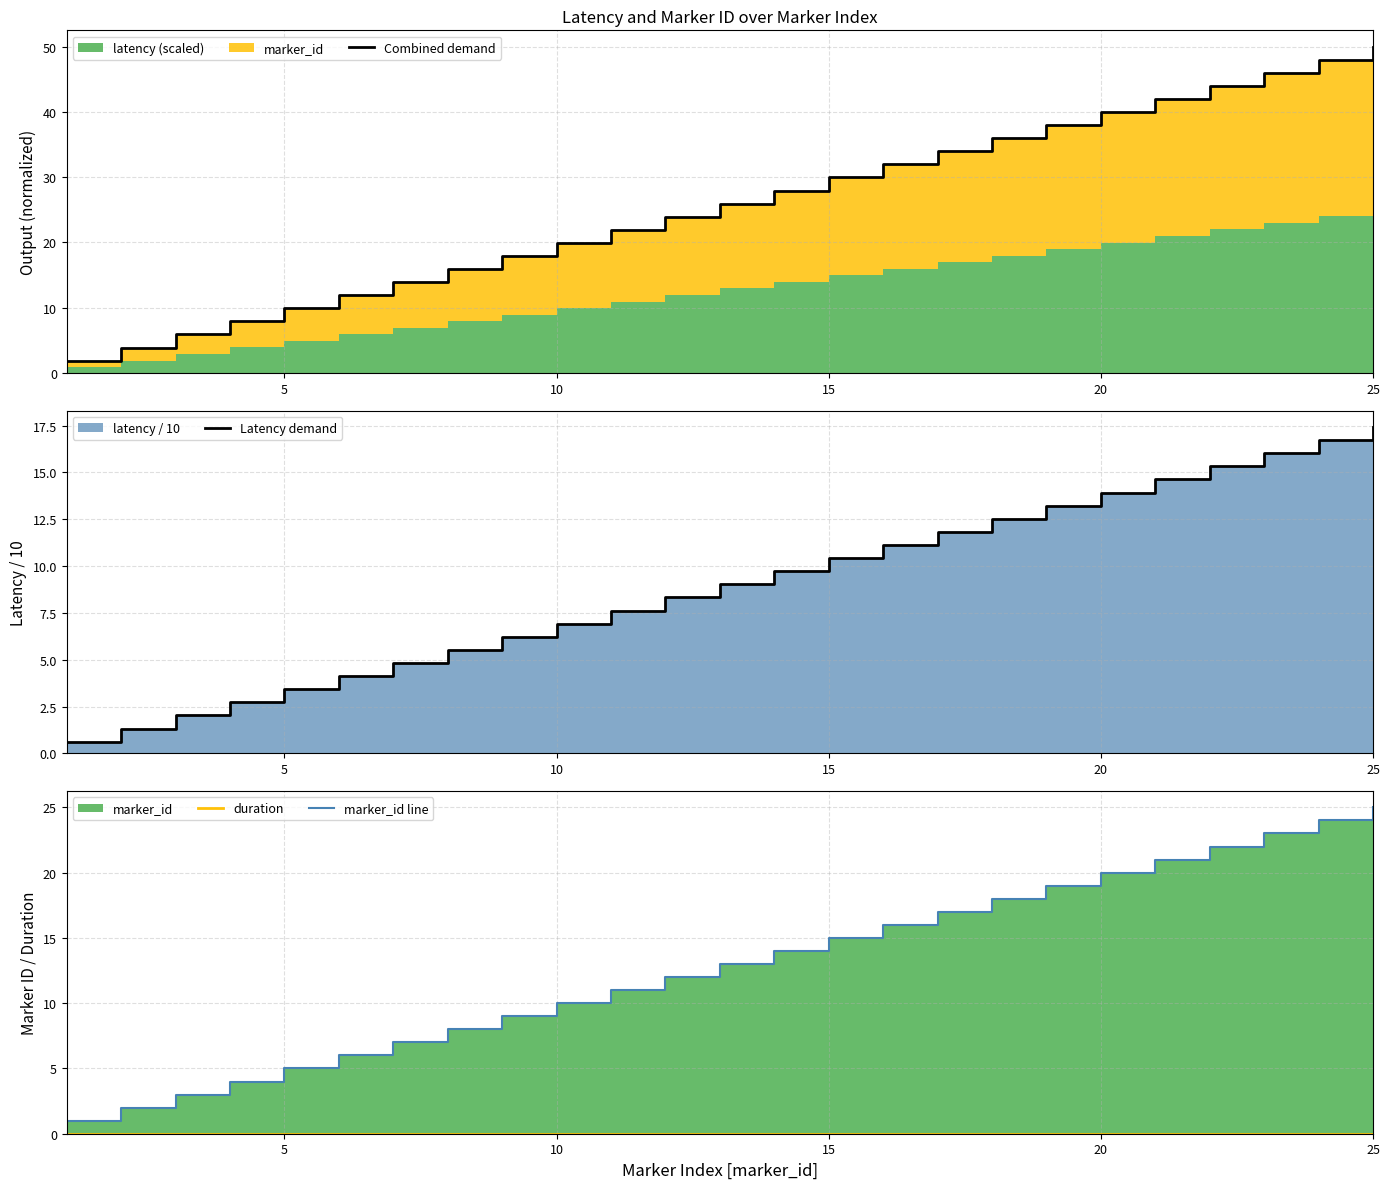

What is the difference between the maximum and minimum values in the Combined demand series?

48.1